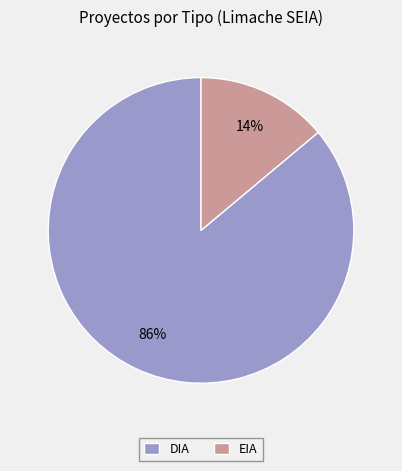

To the nearest percent, what is the combined percentage of DIA and EIA?

100%